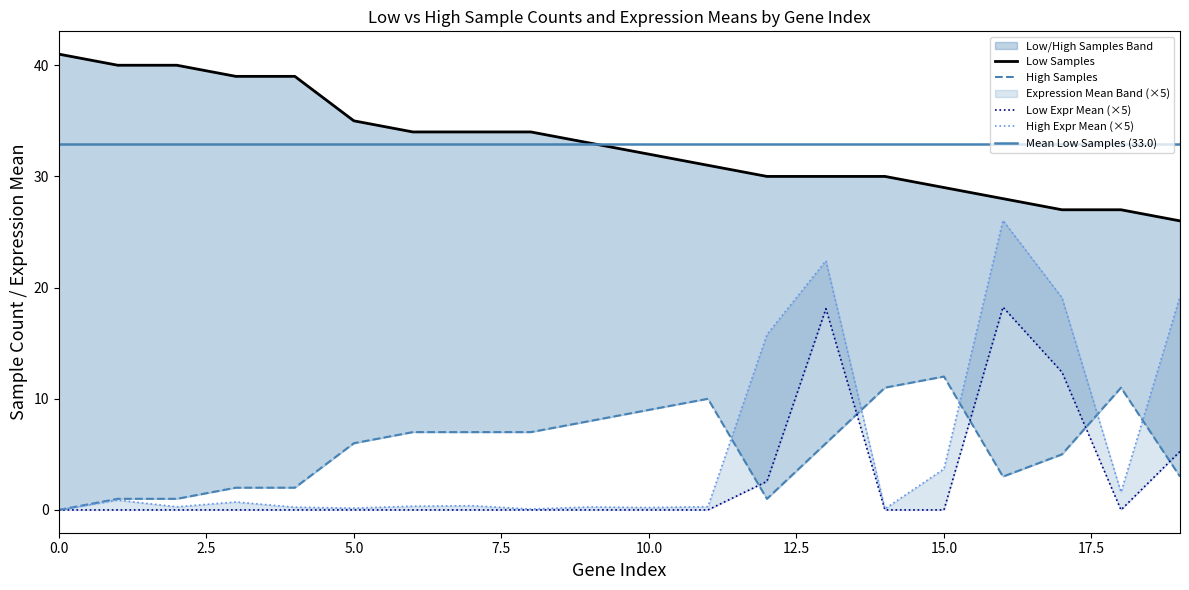

At which category does High Samples reach its first local valley?

12